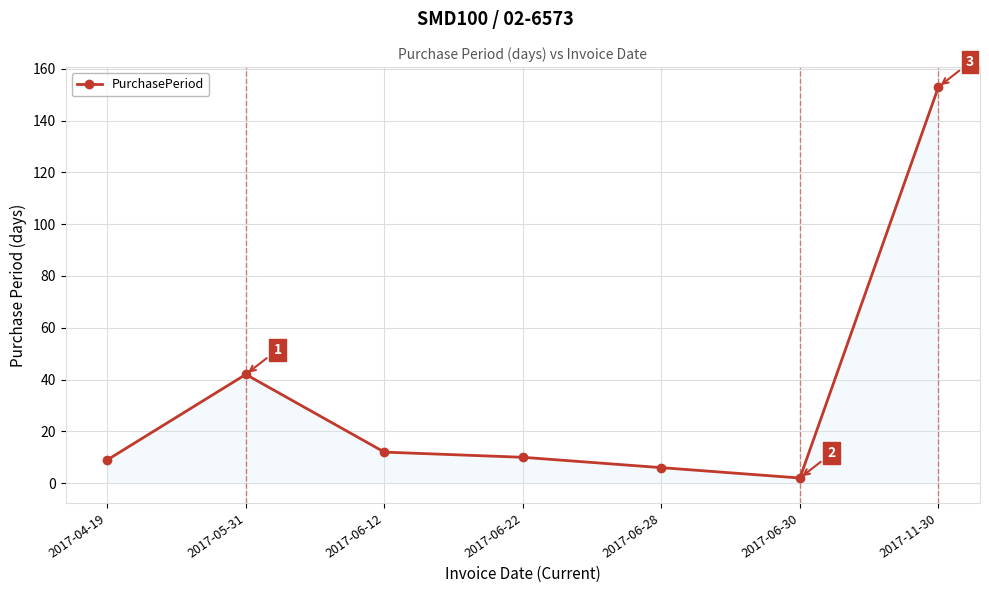

Count the number of data series in this chart.

1